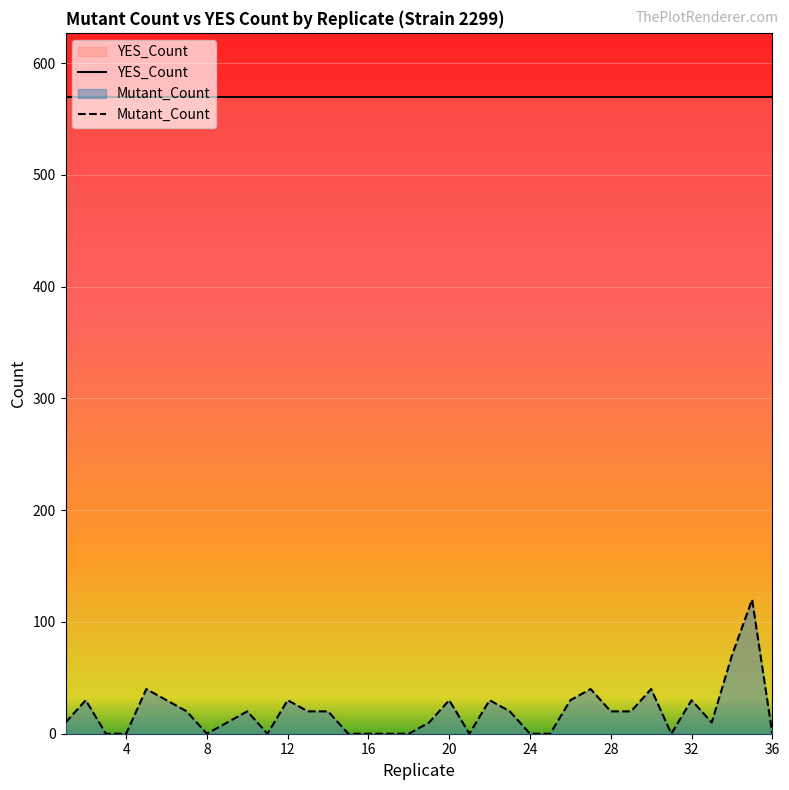

What is the highest value of the Mutant_Count series?

120